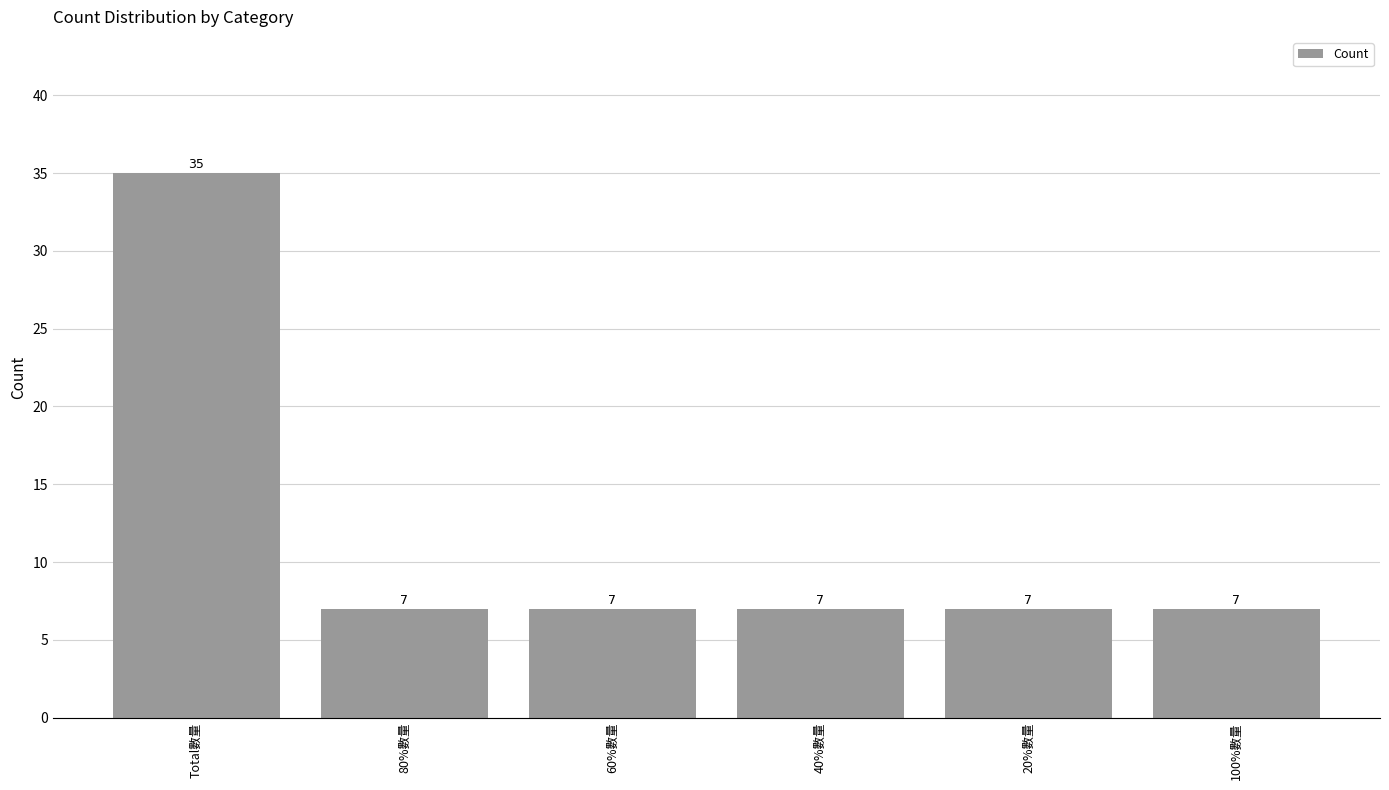

Is it true that the value at 60%數量 is 10?

False